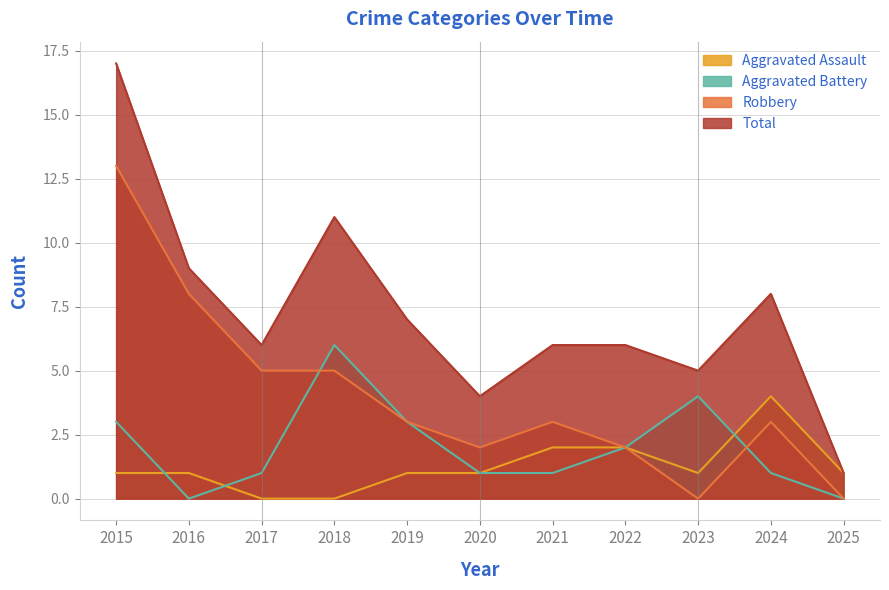

Where does the Robbery series first go above 3?

2015